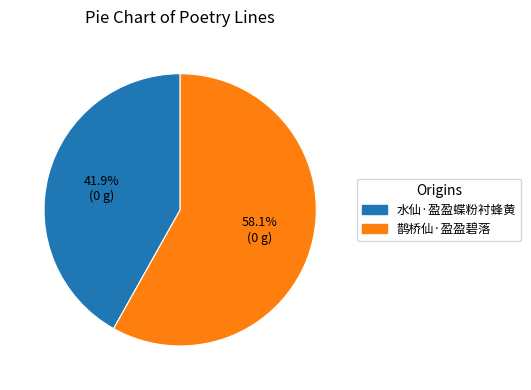

Combined, what portion of the pie is 水仙·盈盈蝶粉衬蜂黄 and 鹊桥仙·盈盈碧落?

100.0%